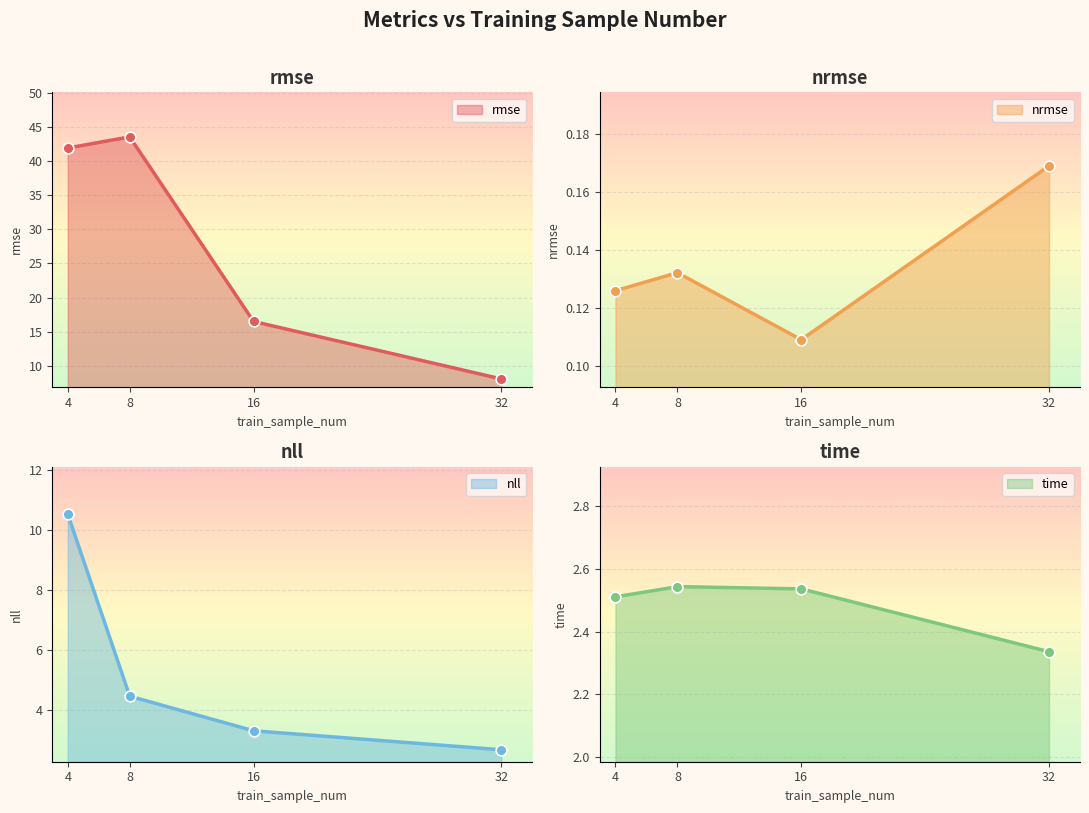

Which series reaches the maximum Y coordinate?

rmse